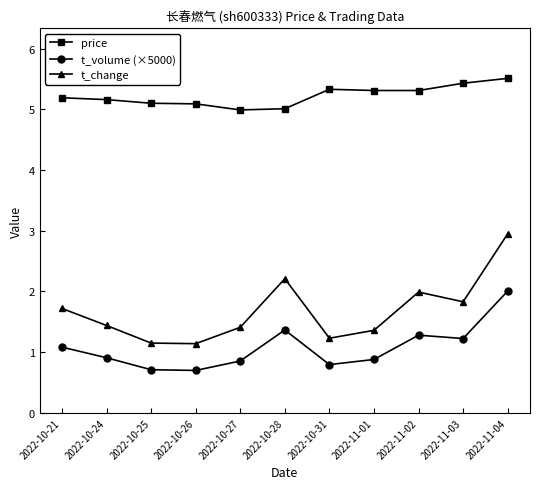

How many interior local peaks does the t_volume (×5000) series have?

2